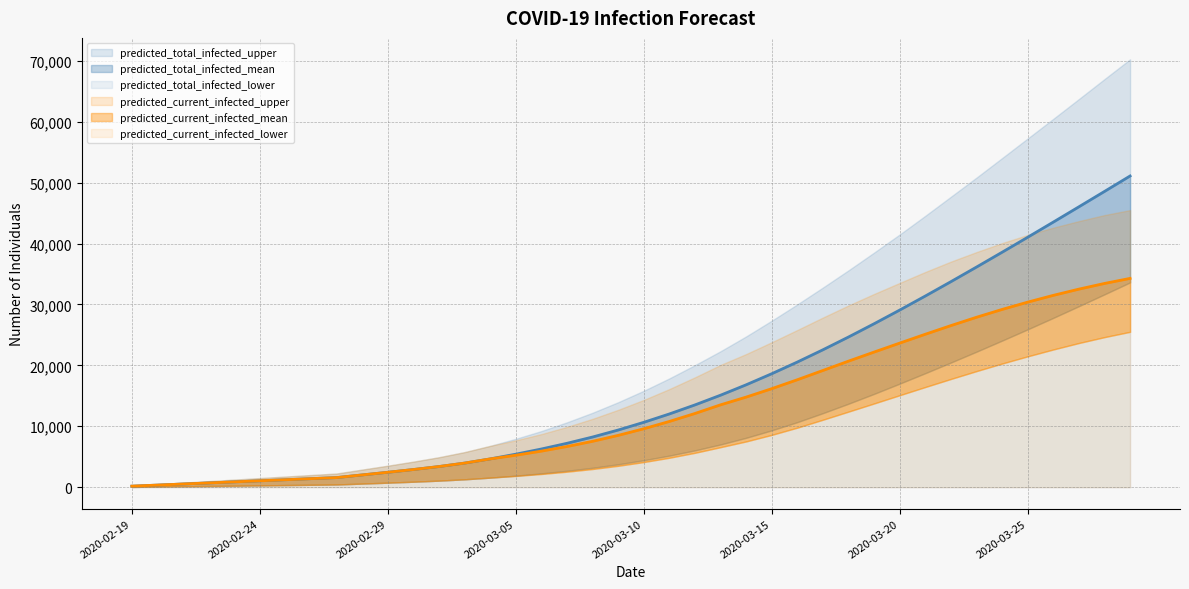

At which category is the sum across all series the highest?

2020-03-29